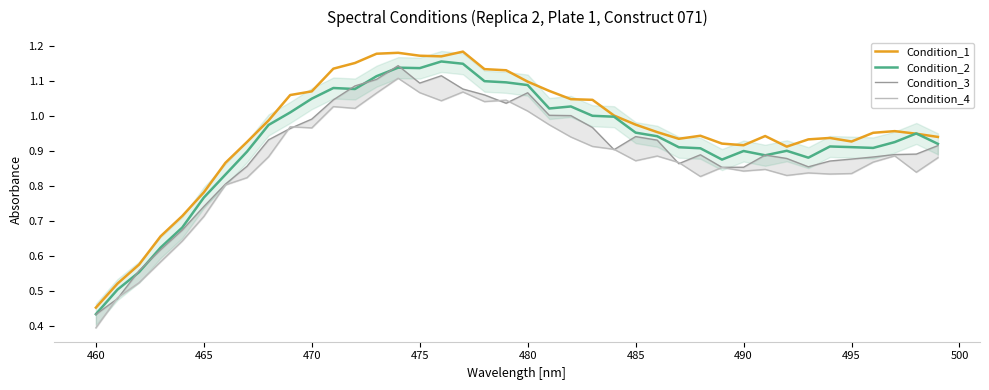

At which label is Condition_2 closest to 0?

460